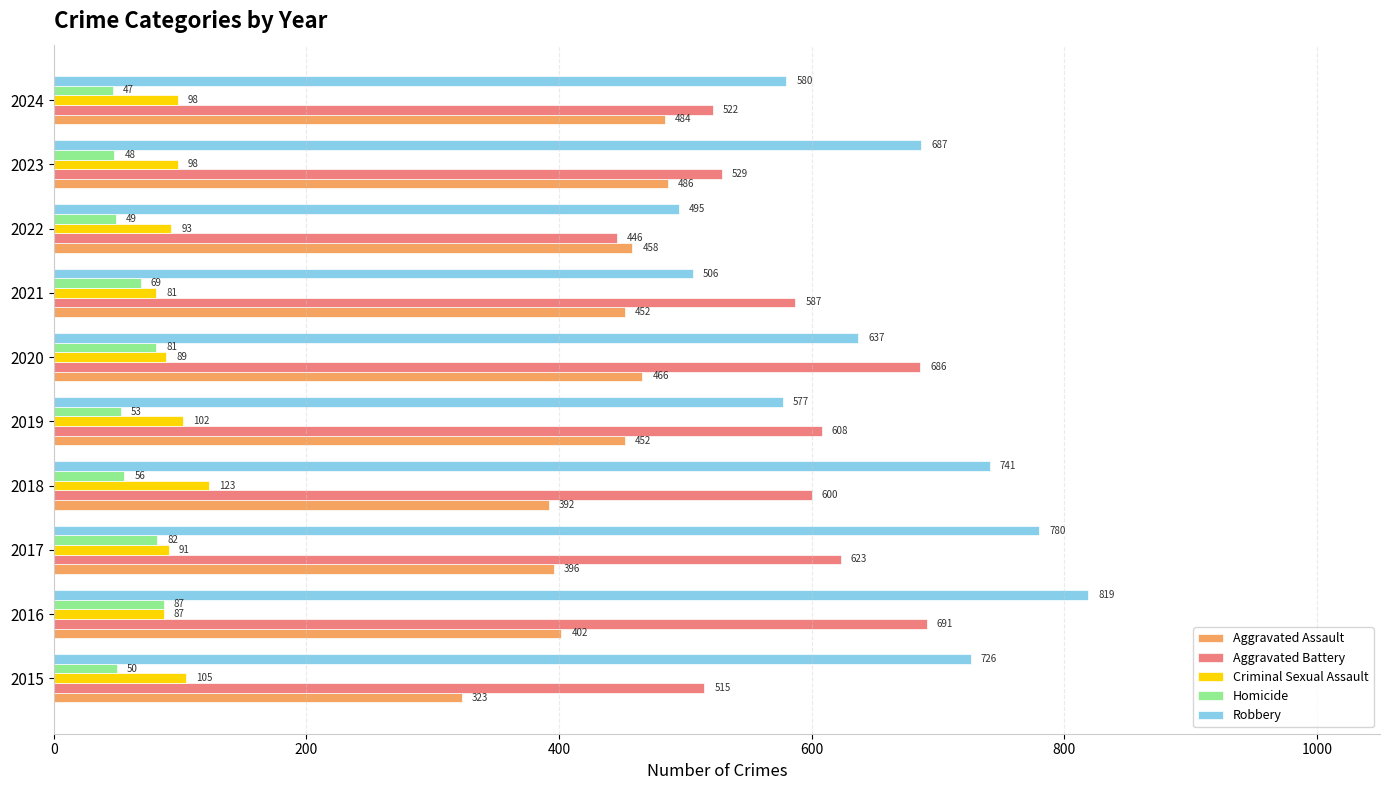

What is the minimum value for Aggravated Assault?

323